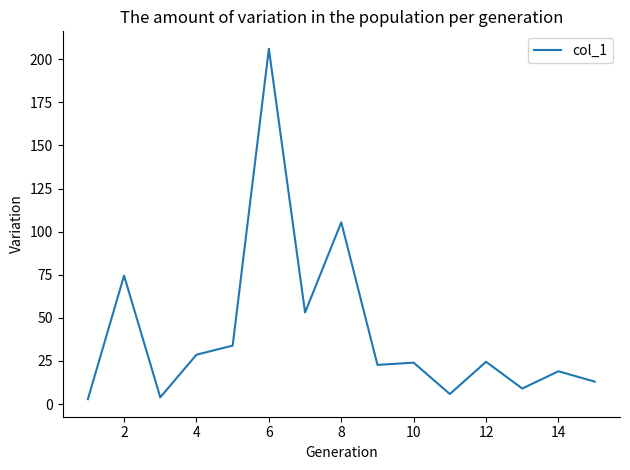

What is the difference between the maximum and minimum values?

203.2